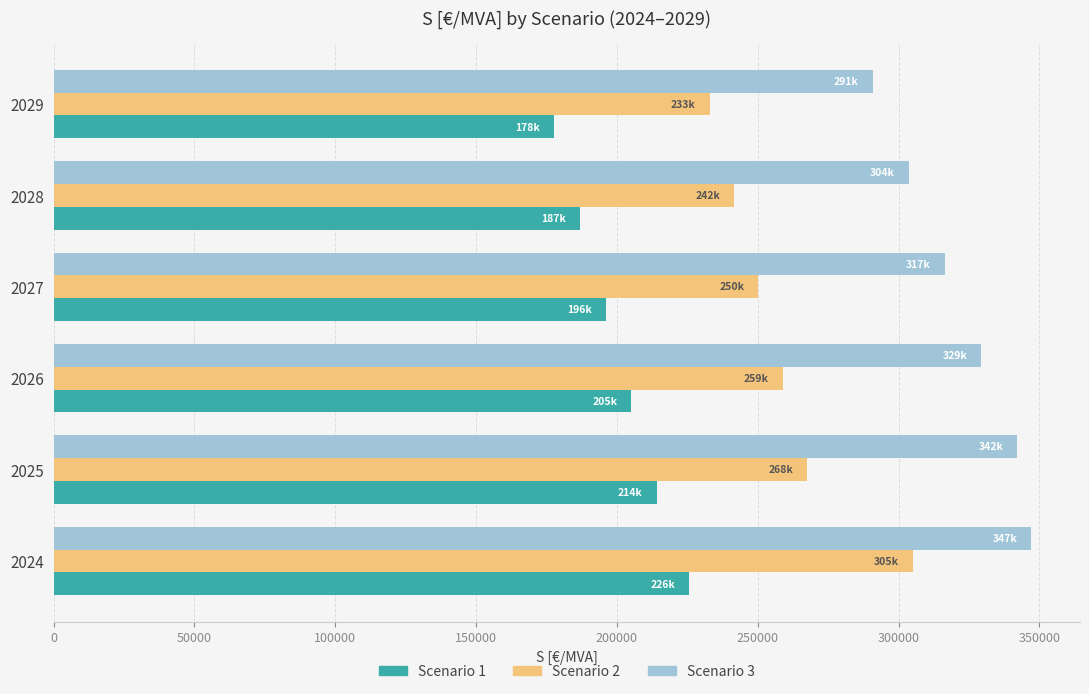

What is the sum of all Scenario 3 values?

1929779.4